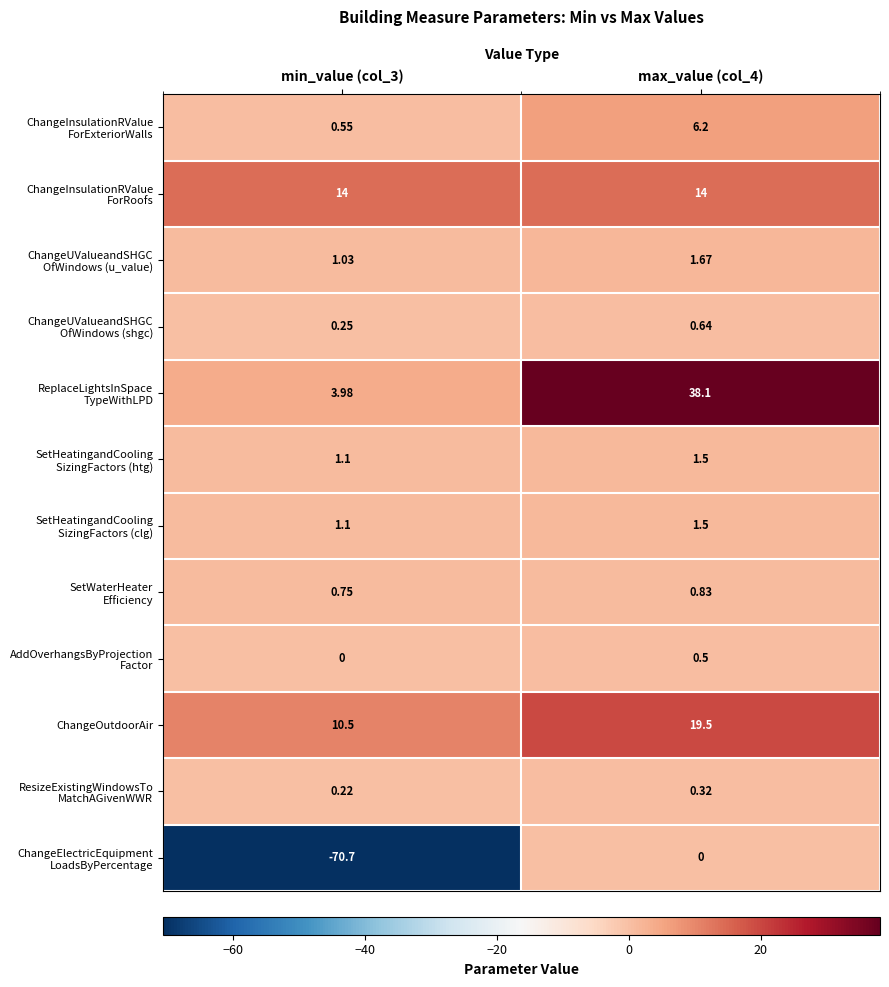

At which category does the chart reach its peak across all series?

max_value (col_4)